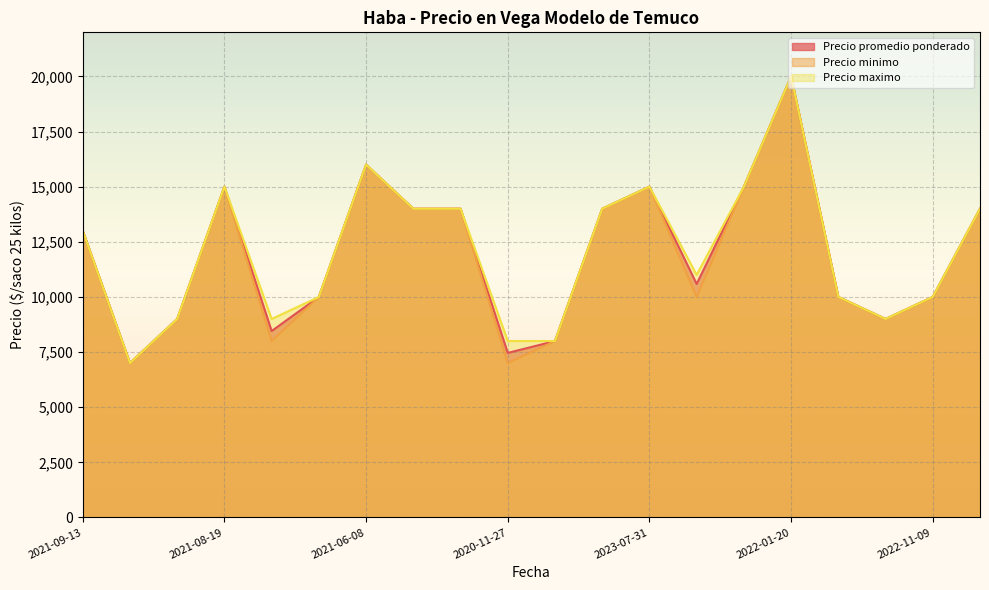

Is it true that Precio minimo equals 8000 at 2021-11-25?

True